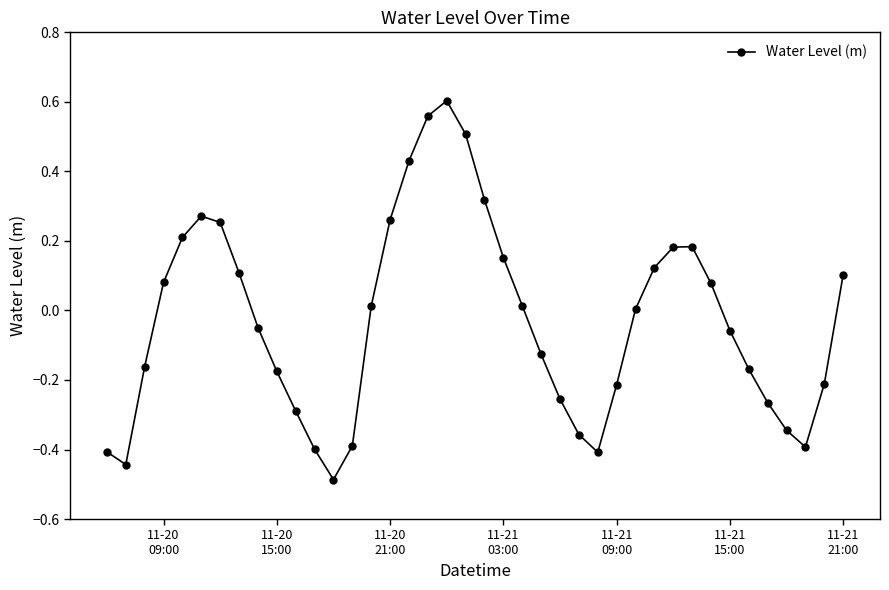

How many interior local peaks (higher than both neighbors) does the data have?

3